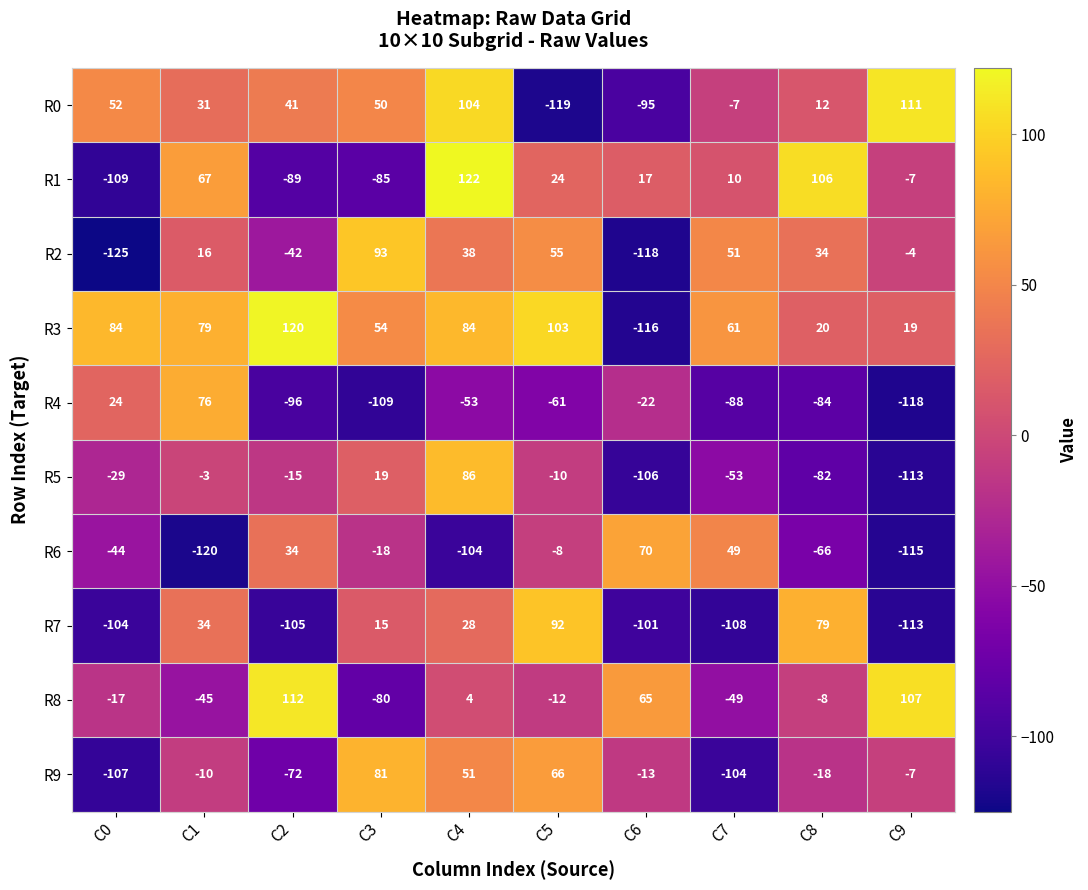

Which category has the highest value in the R0 series?

C9